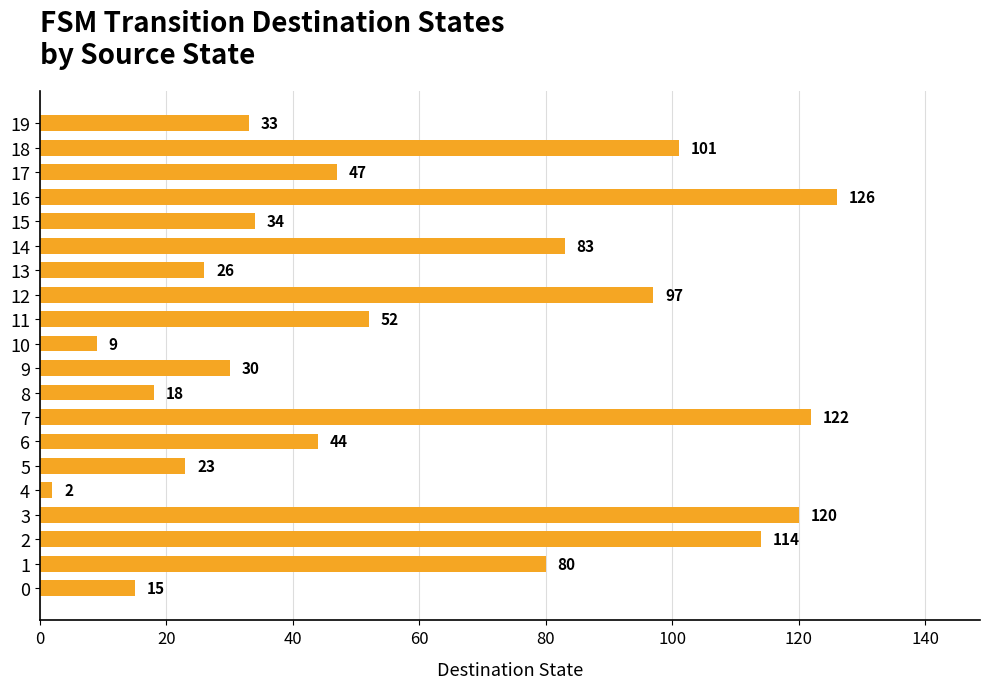

The chart shows a value of 126 at 16. True or false?

True